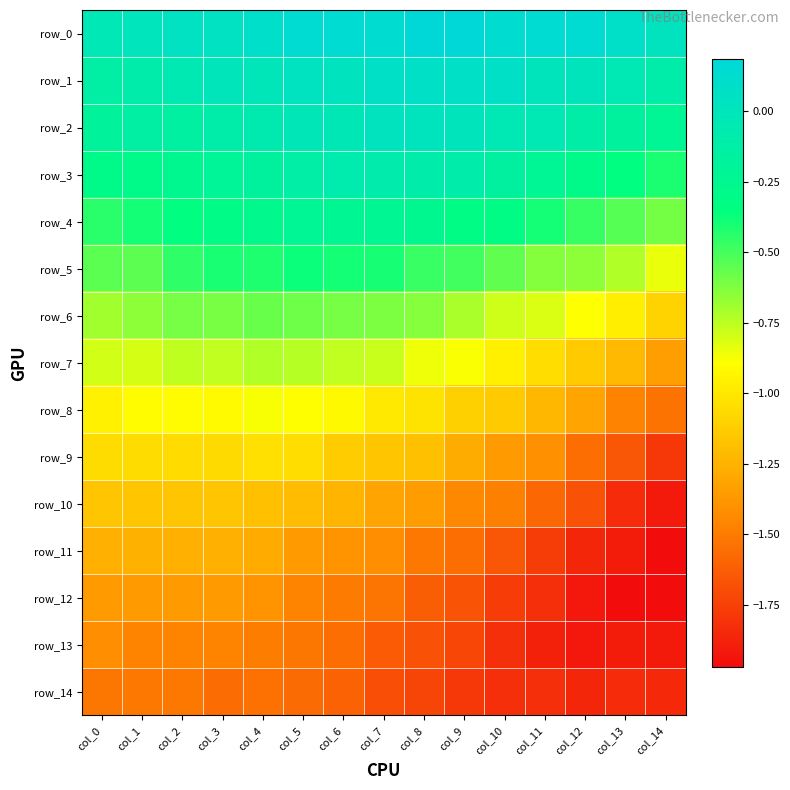

Which series has the largest total across all categories?

row_0